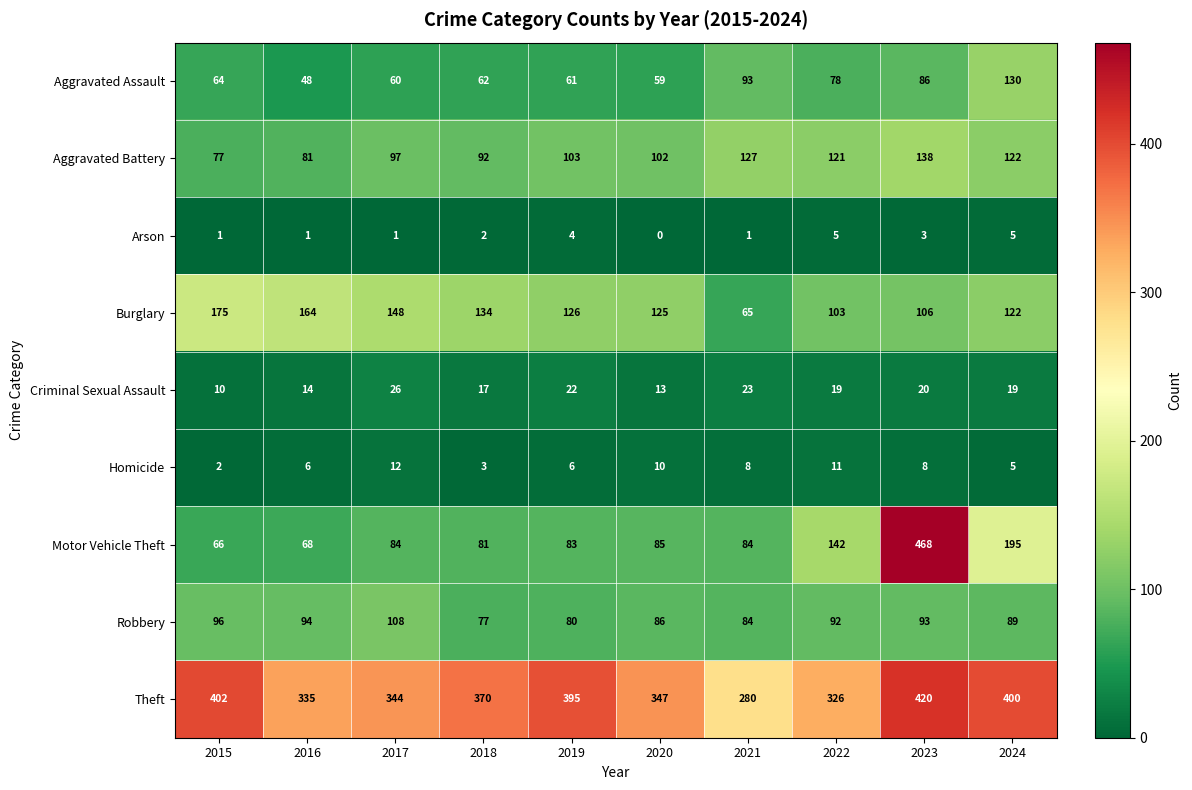

What is the total value across all series at 2015?

893